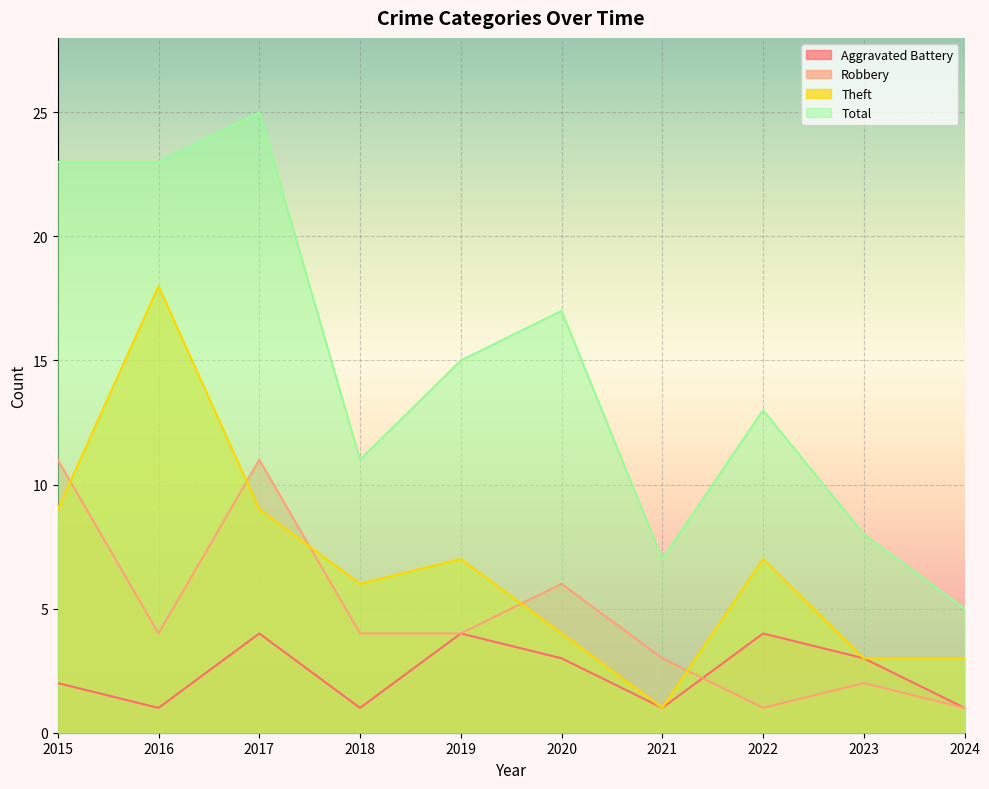

What is the lowest value of the Aggravated Battery series?

1